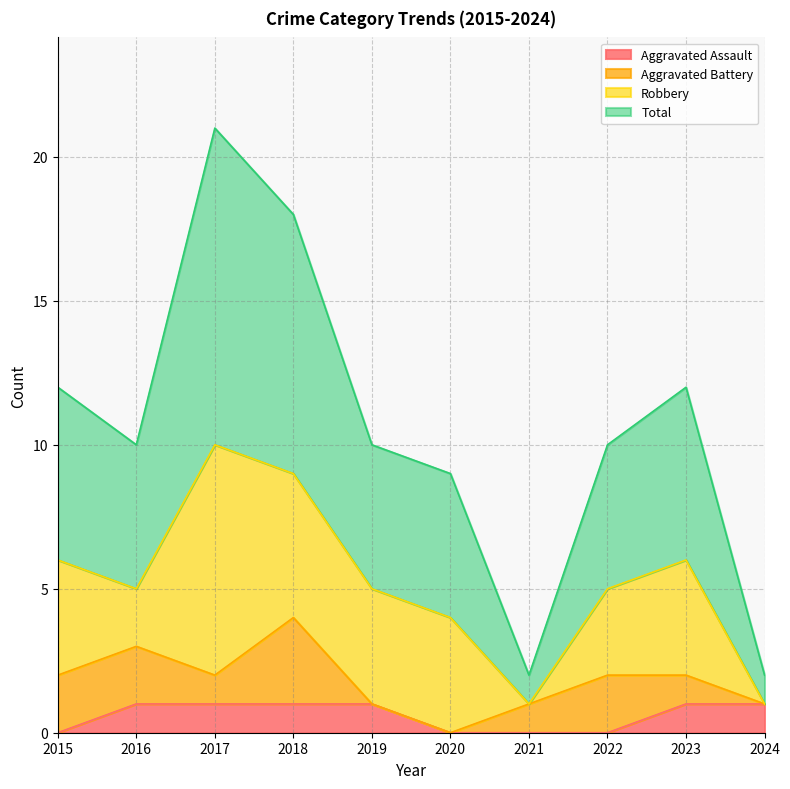

Does the chart have visible grid lines?

Yes